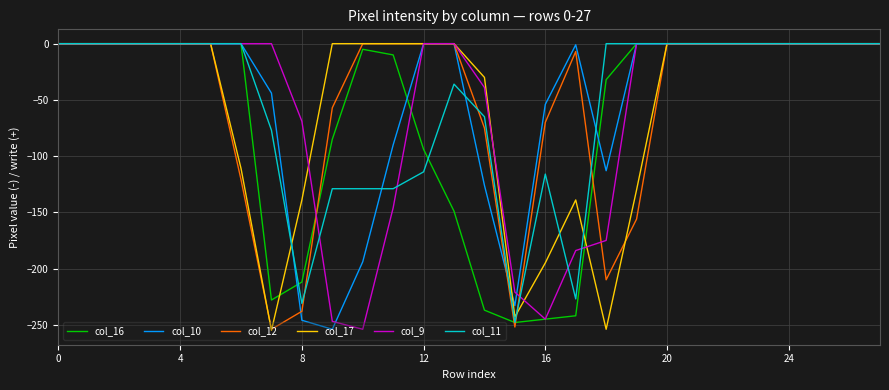

What is the minimum value for col_11?

-248